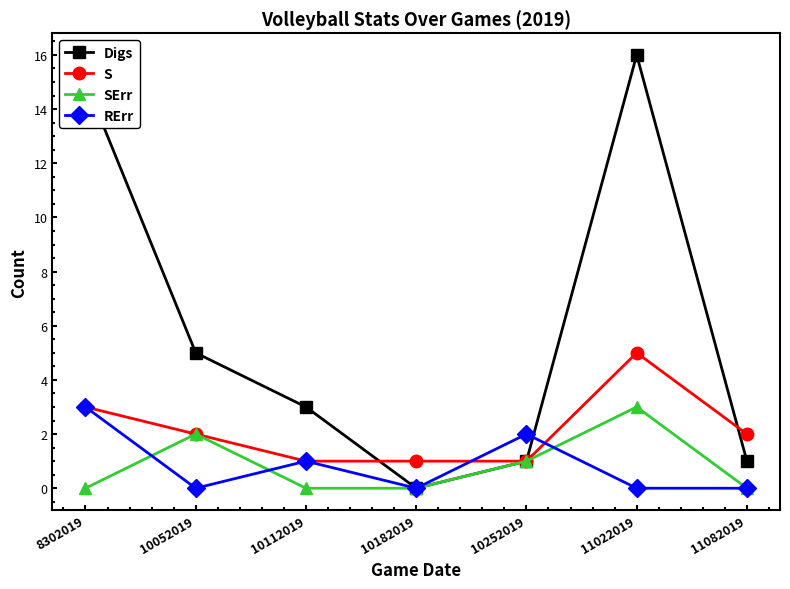

How many interior local peaks does the Digs series have?

1